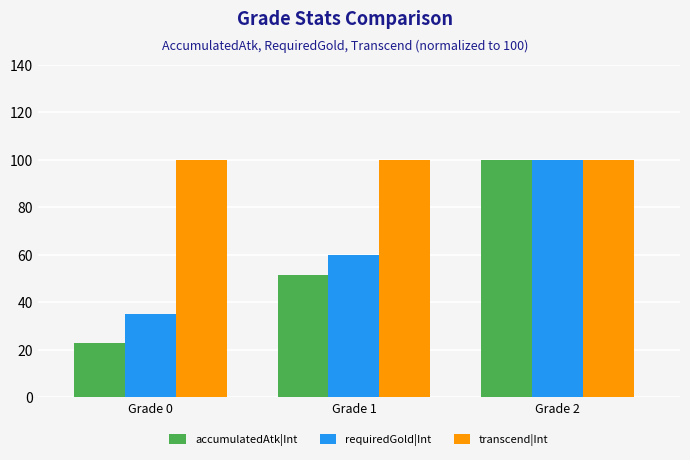

What value does the accumulatedAtk|Int series have at Grade 0?

22.9